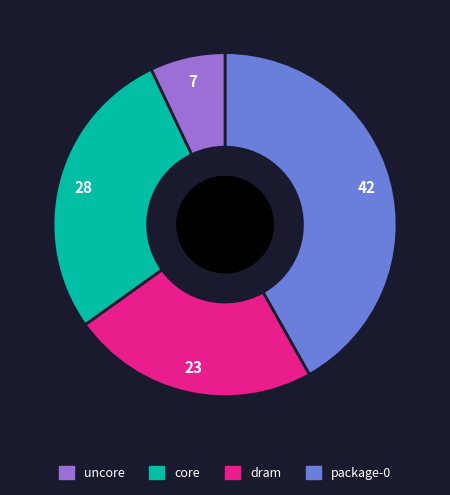

Does any single category account for the majority?

No